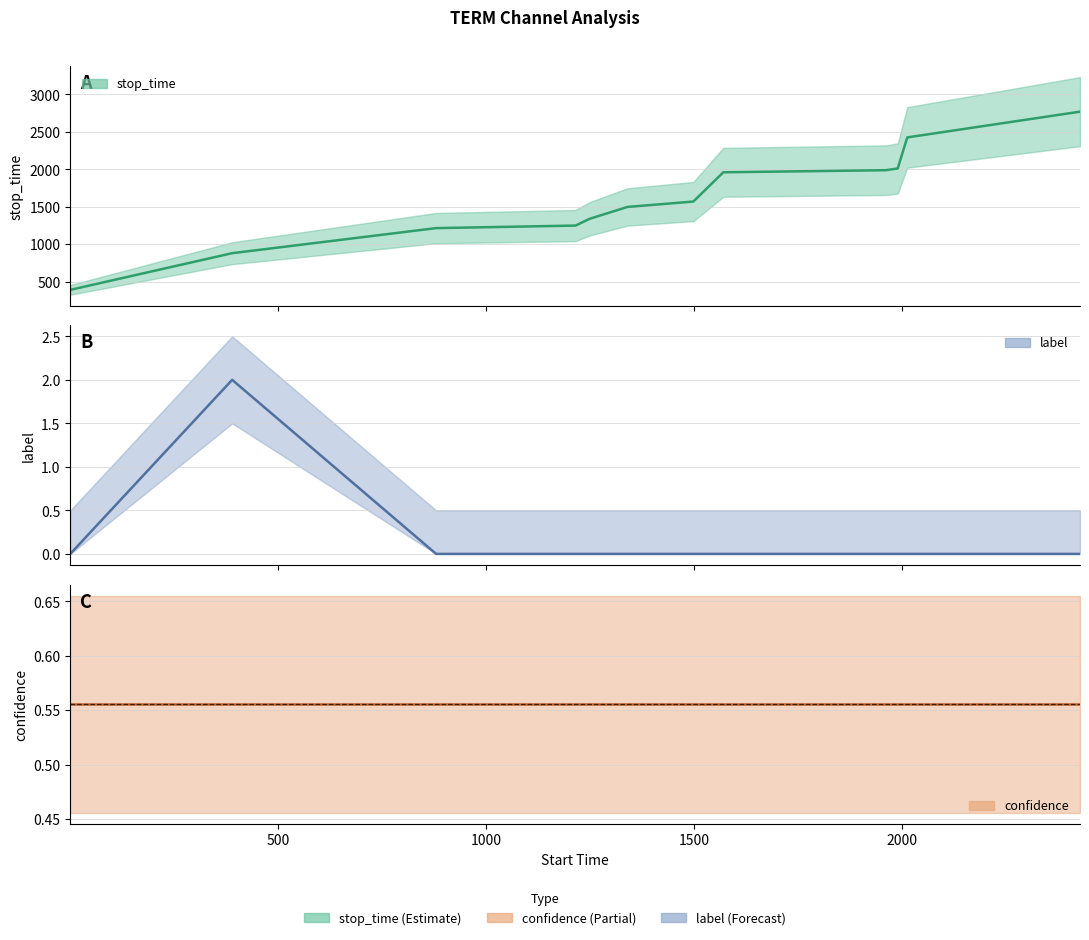

Reading left to right, list all the values displayed in this chart.

stop_time: 389.0	879.0	1214.0	1248.0	1339.0	1497.0	1569.0	1960.0	1988.0	2011.0	2426.0	2770.0
label: 0.0	2.0	0.0	0.0	0.0	0.0	0.0	0.0	0.0	0.0	0.0	0.0
confidence: 0.6	0.6	0.6	0.6	0.6	0.6	0.6	0.6	0.6	0.6	0.6	0.6